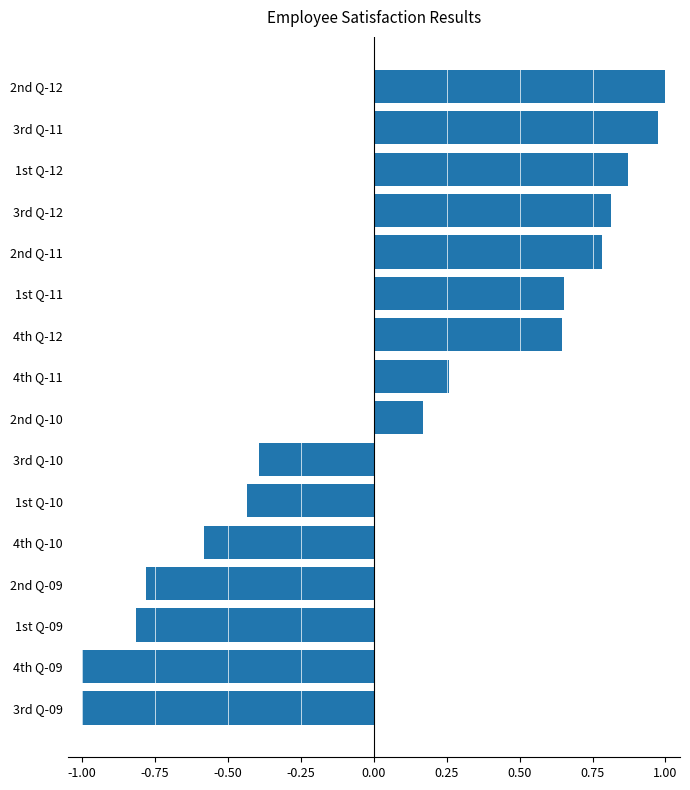

What is the change in value from 1st Q-11 to 3rd Q-10?

-1.0